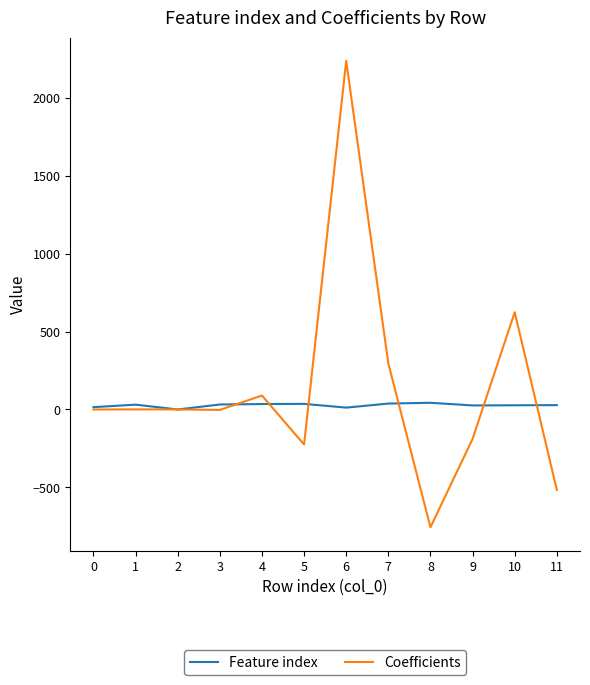

Does the chart have visible grid lines?

No